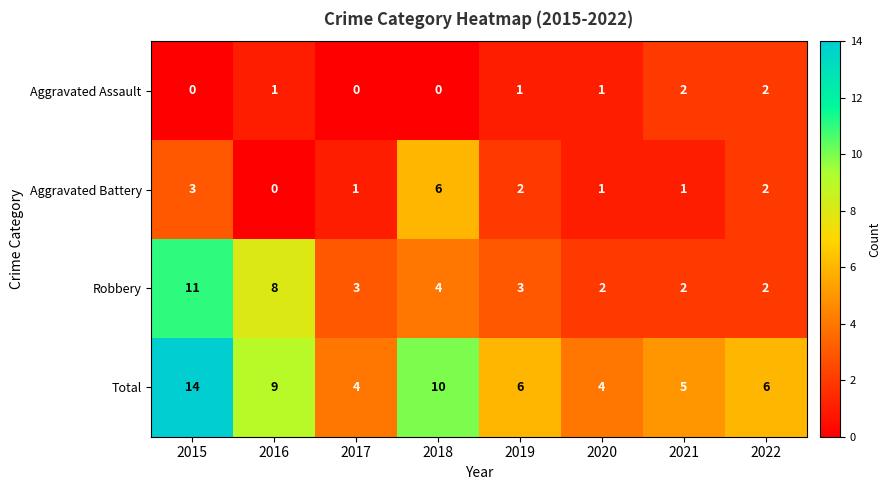

At which label is Total closest to 9?

2016